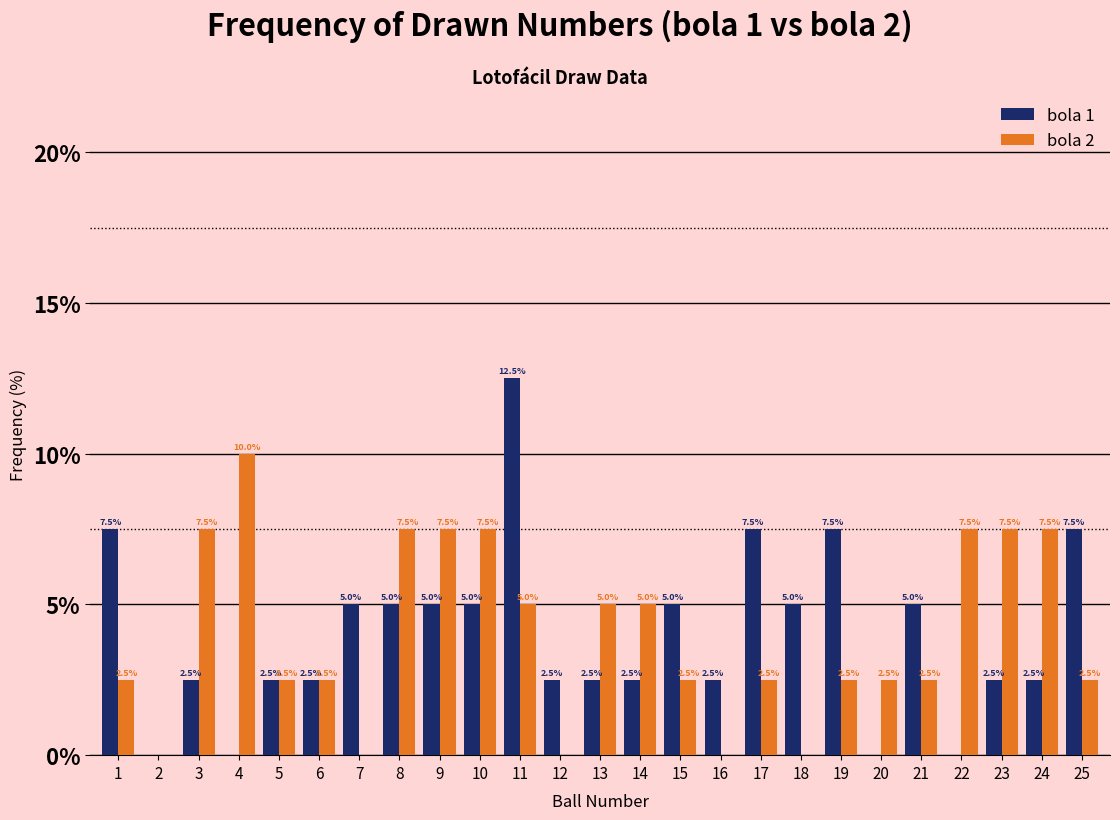

What is the sum of all bola 1 values?

100.0